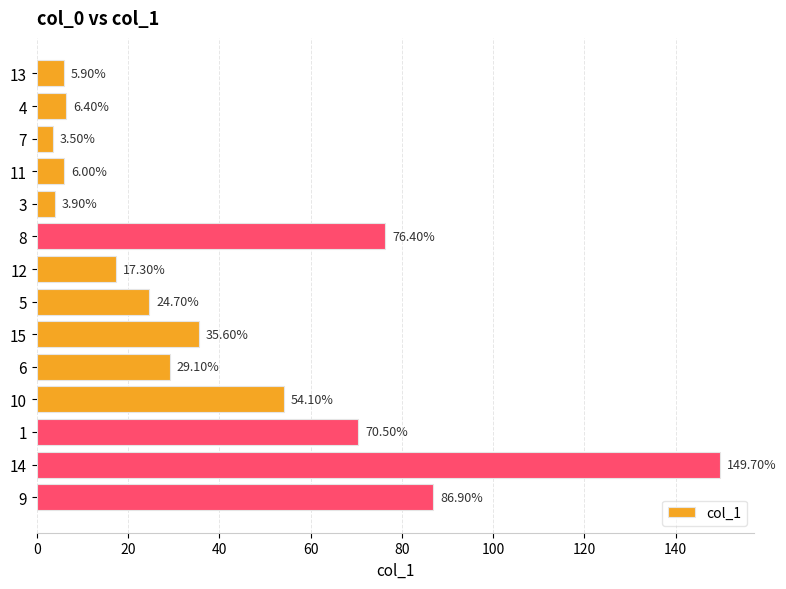

Rank the categories by value from highest to lowest.

14, 9, 8, 1, 10, 15, 6, 5, 12, 4, 11, 13, 3, 7